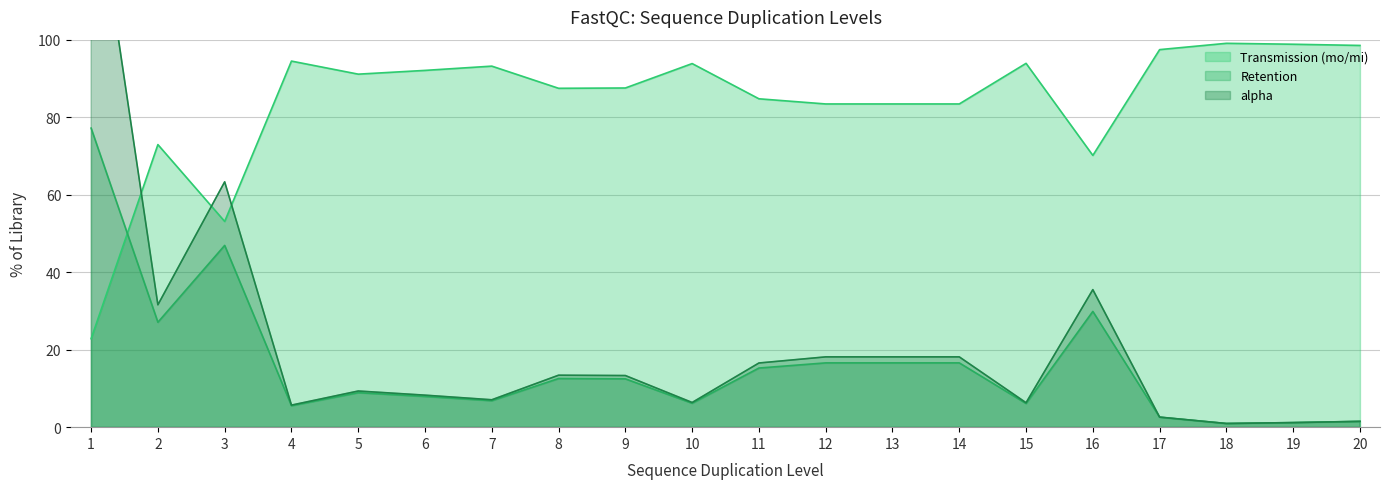

What is the sum of the Retention values at 7 and 5?

15.7